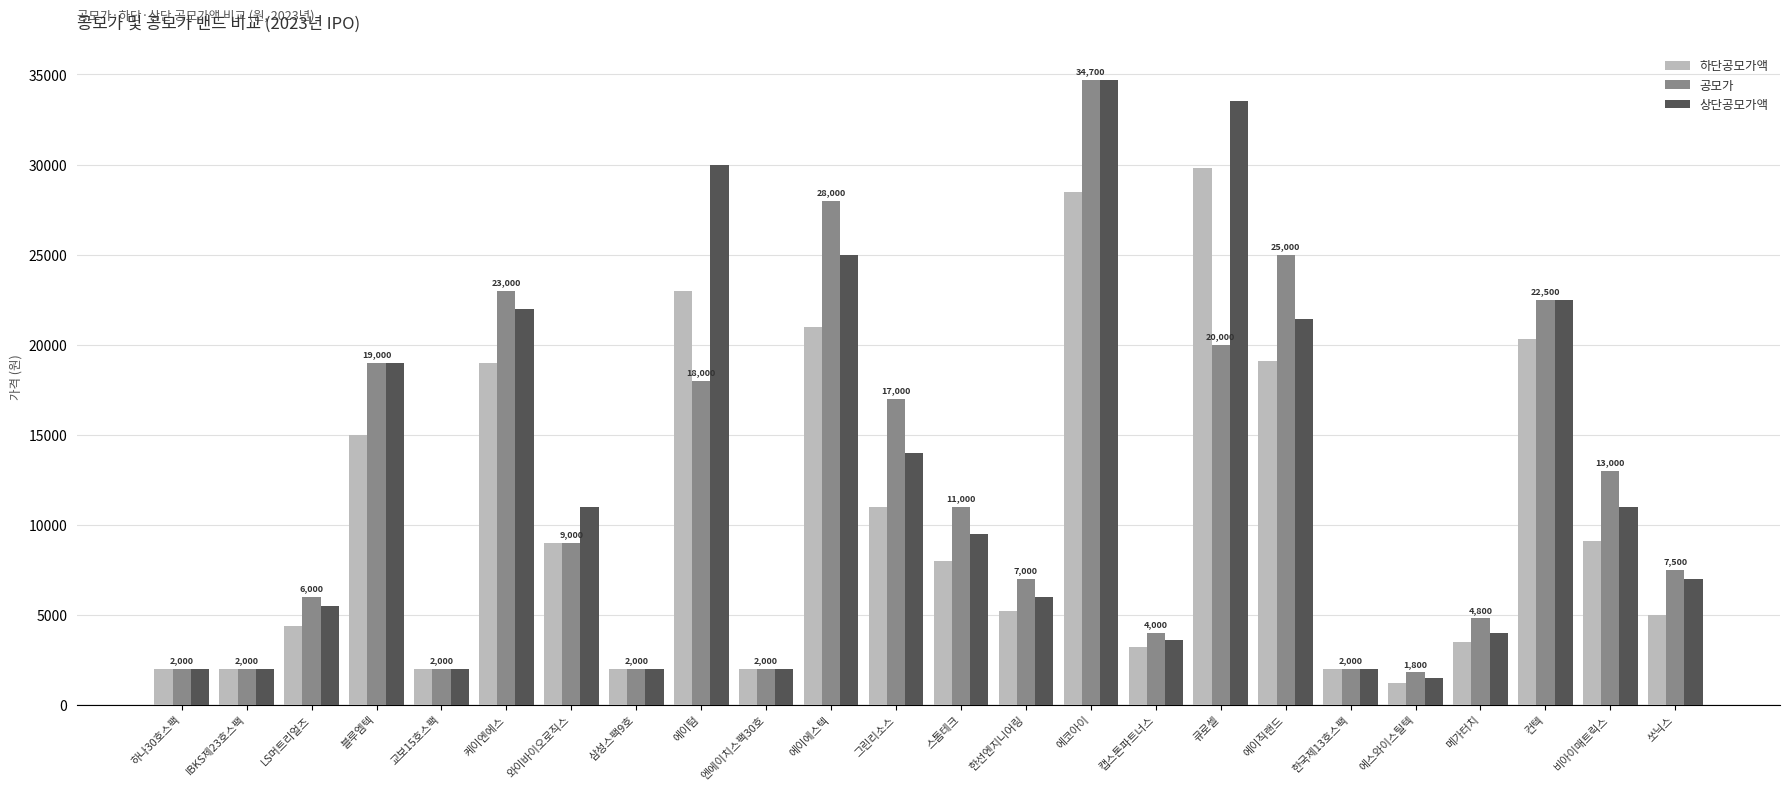

At which label does 하단공모가액 reach its peak?

큐로셀